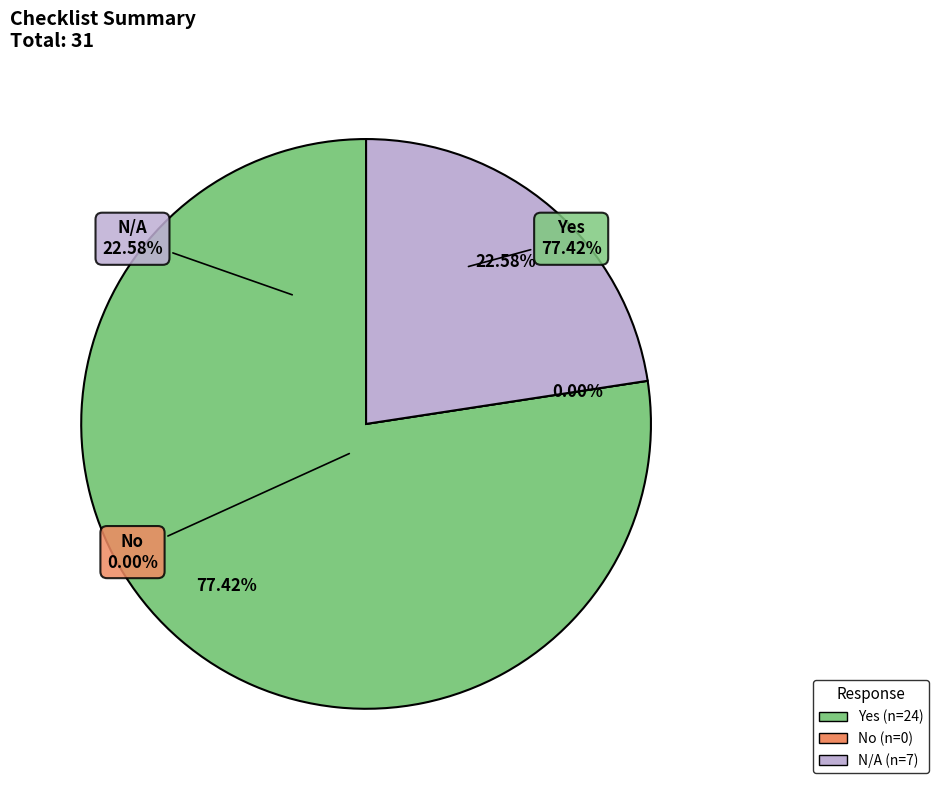

Which slice is the smallest?

No